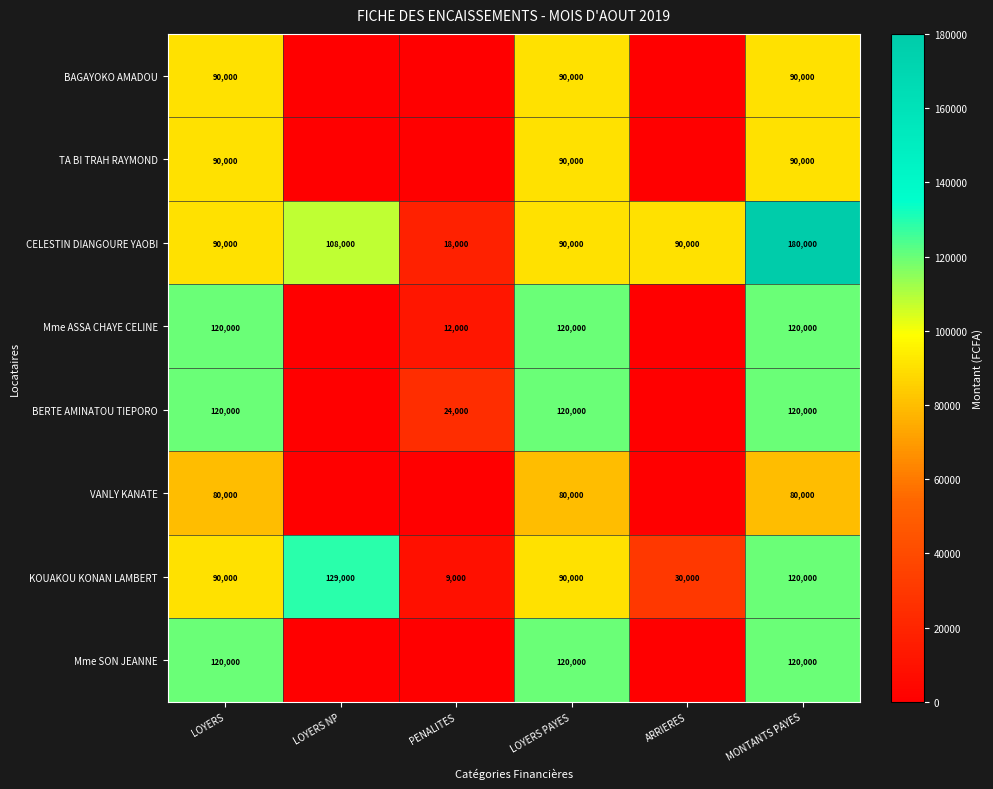

What is the total value across all series at ARRIERES?

120000